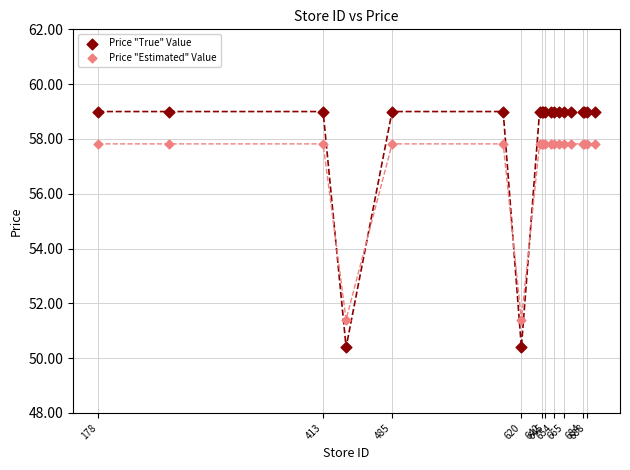

Which series reaches the minimum Y coordinate?

Price "True" Value